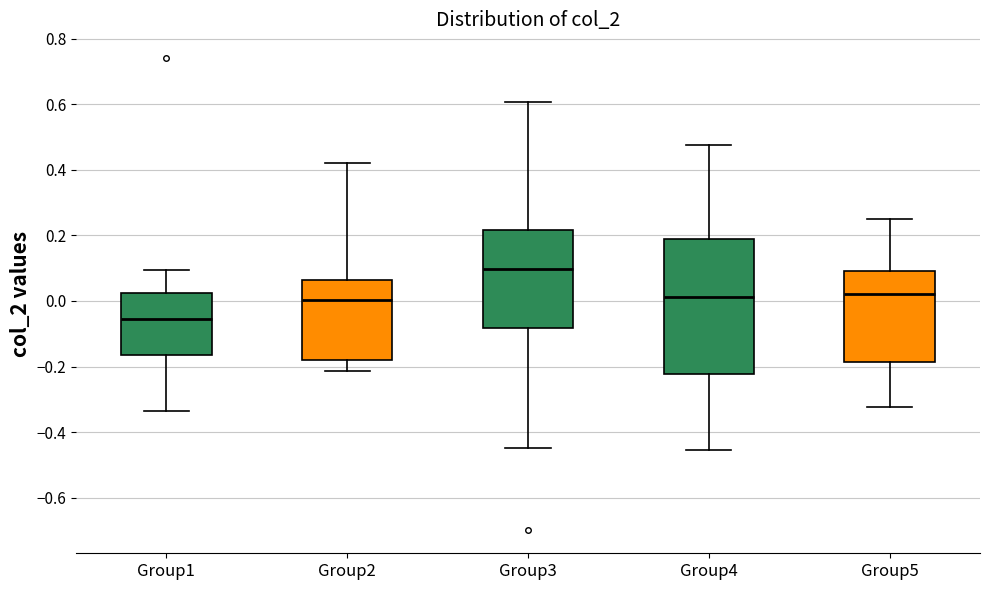

Which box's median line is the highest?

Group3